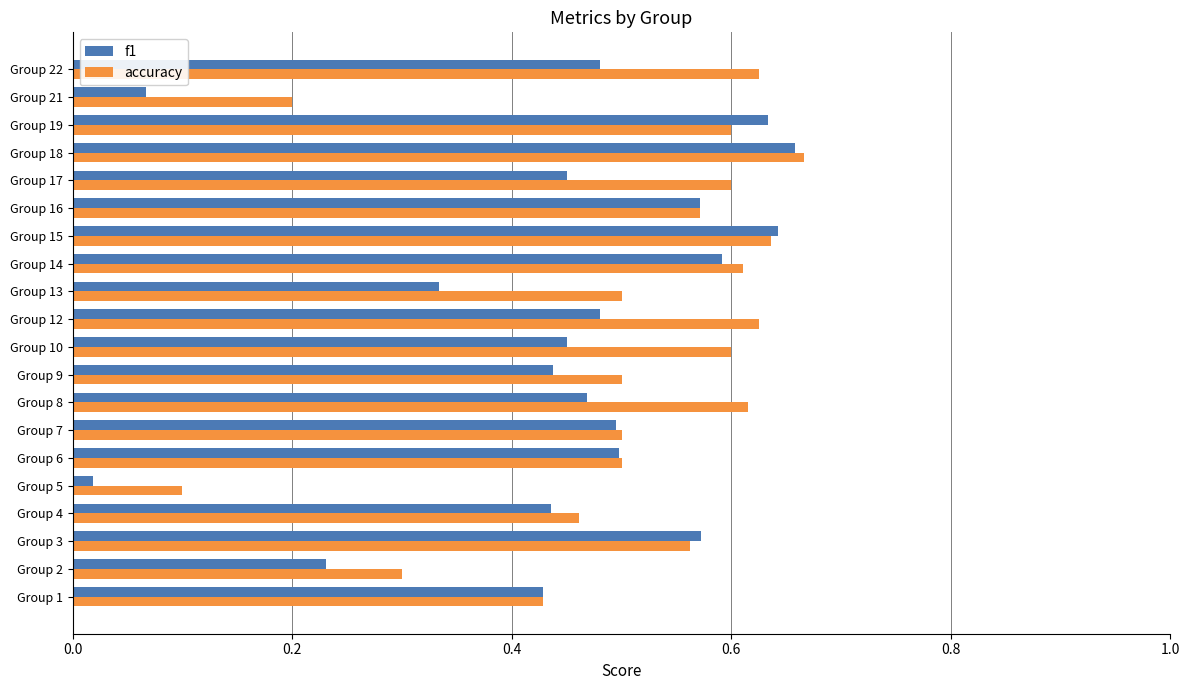

What is the sum of all f1 values?

8.9